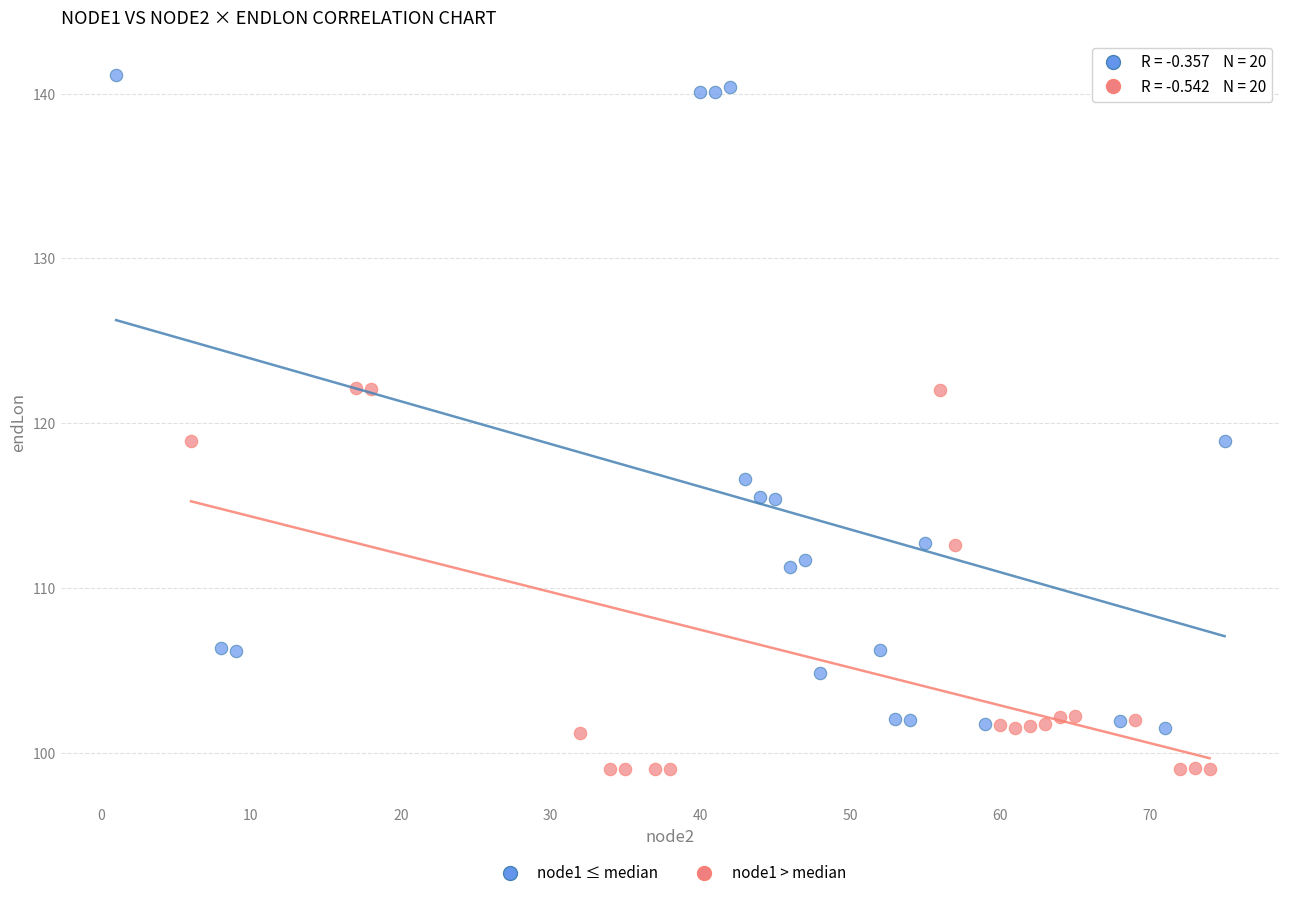

Which series has the widest spread of Y values?

node1 ≤ median